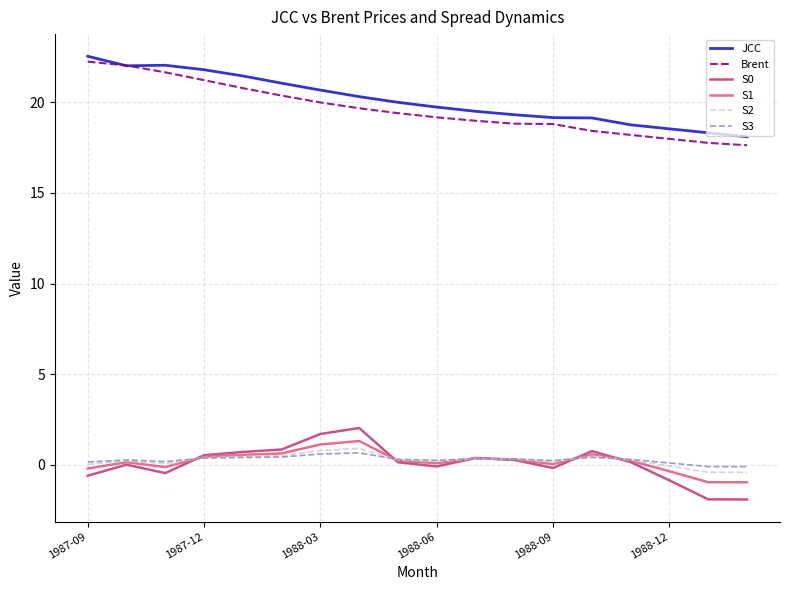

True or false: JCC and S0 cross at least once.

False